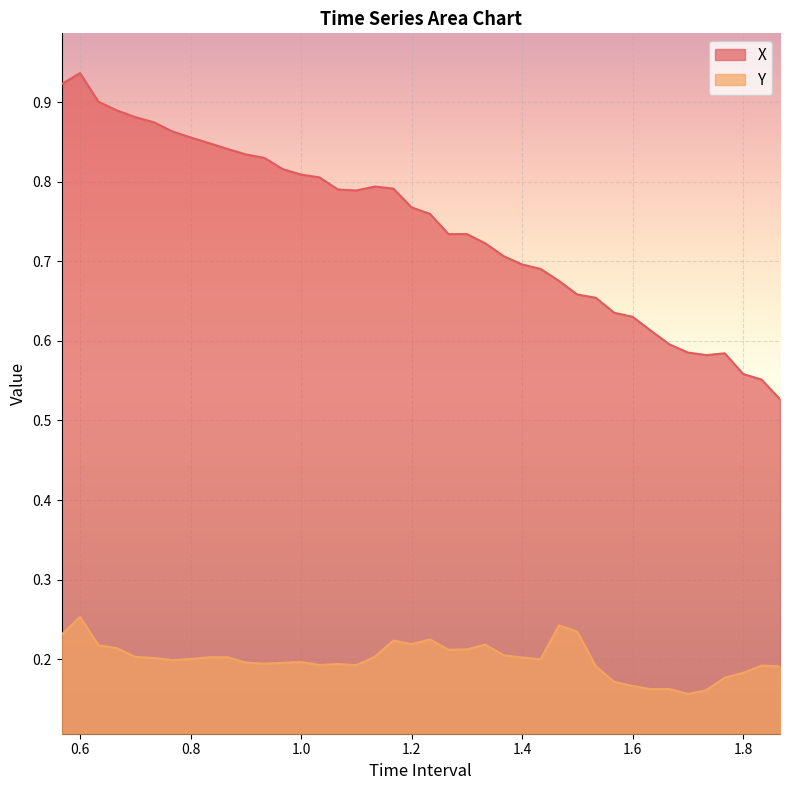

True or false: Y and X intersect in this chart.

False